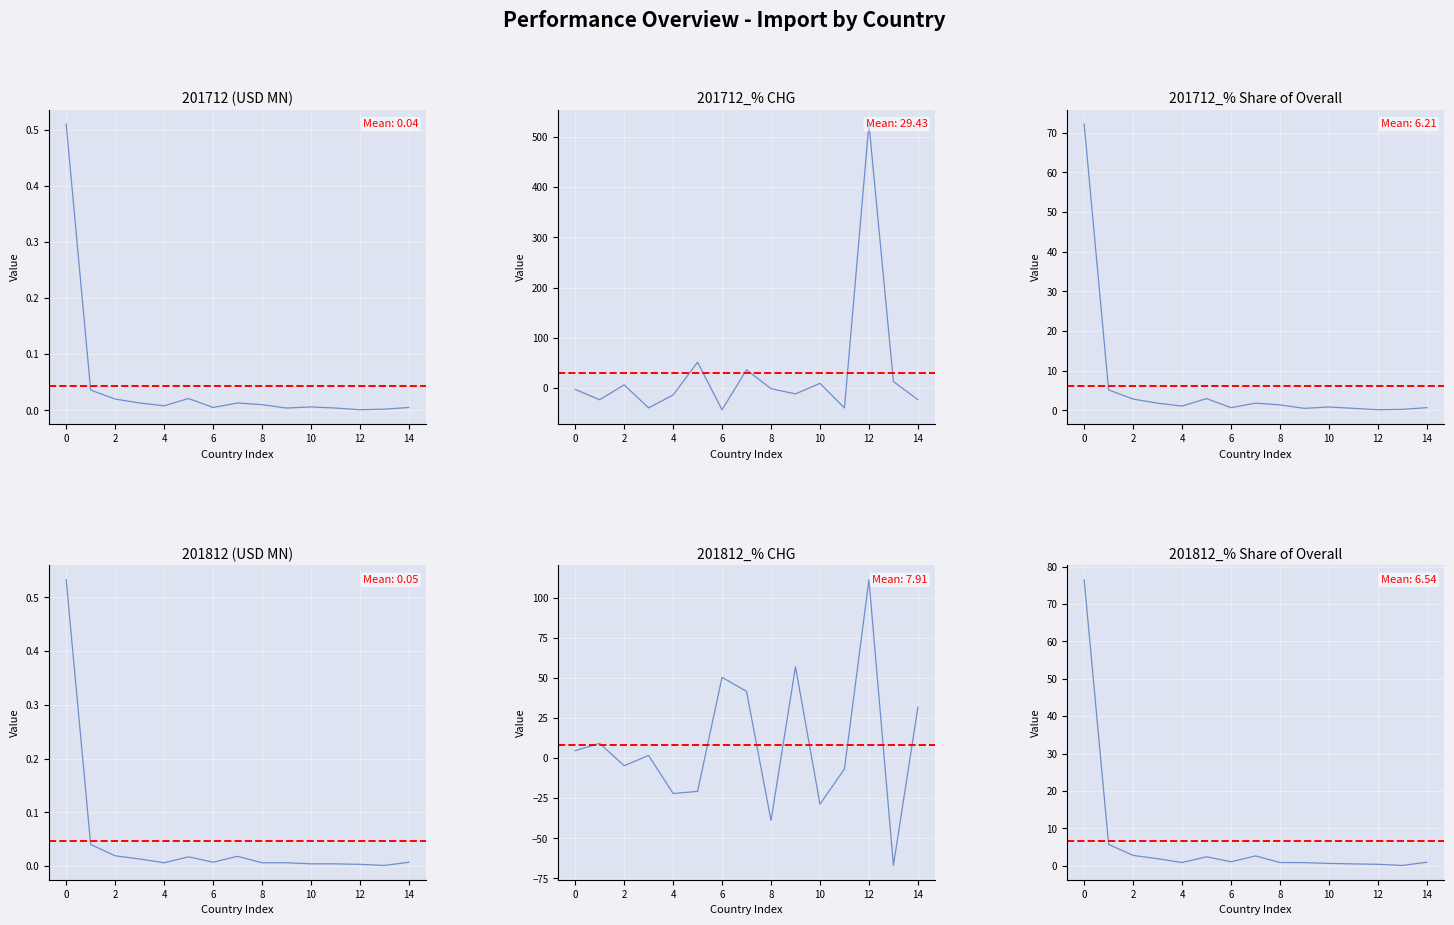

What is the lowest value of the 201812_% CHG series?

-66.9